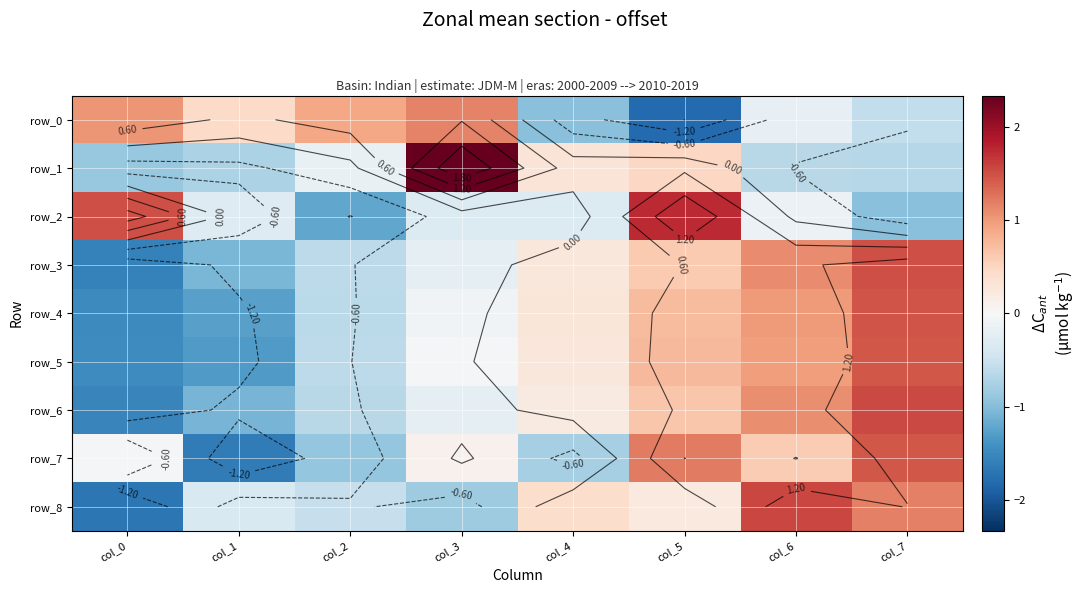

The row_5 series shows -1.5 at col_0. True or false?

True